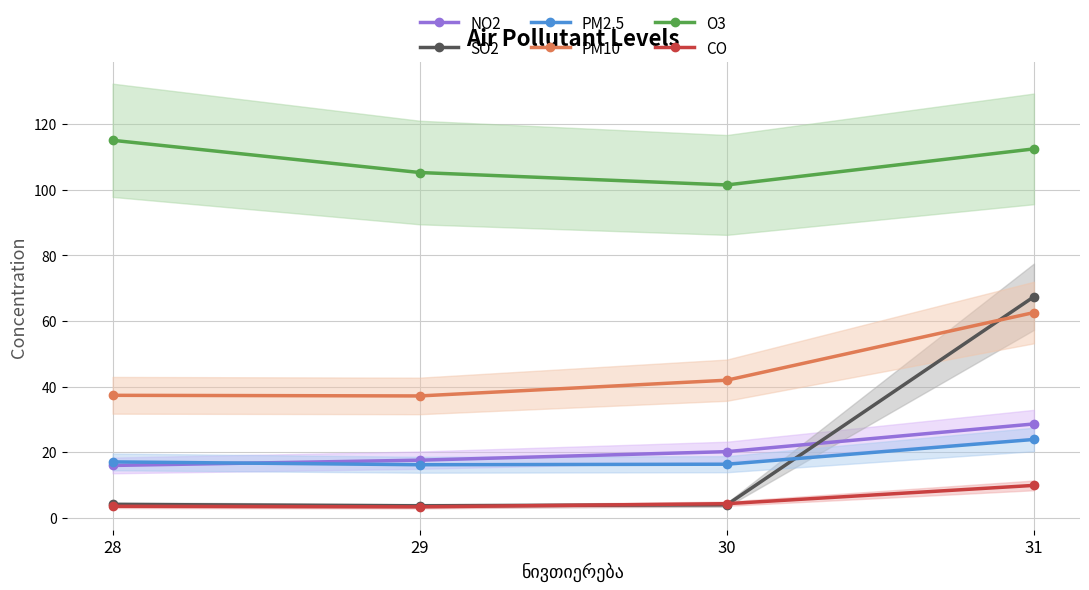

Reading left to right, transcribe all the data shown in this chart.

NO2: 28=16.0	29=17.6	30=20.2	31=28.6
SO2: 28=4.1	29=3.6	30=4.0	31=67.4
PM2.5: 28=17.1	29=16.2	30=16.3	31=23.9
PM10: 28=37.4	29=37.2	30=42.0	31=62.6
O3: 28=115.1	29=105.3	30=101.5	31=112.5
CO: 28=3.5	29=3.3	30=4.3	31=9.9